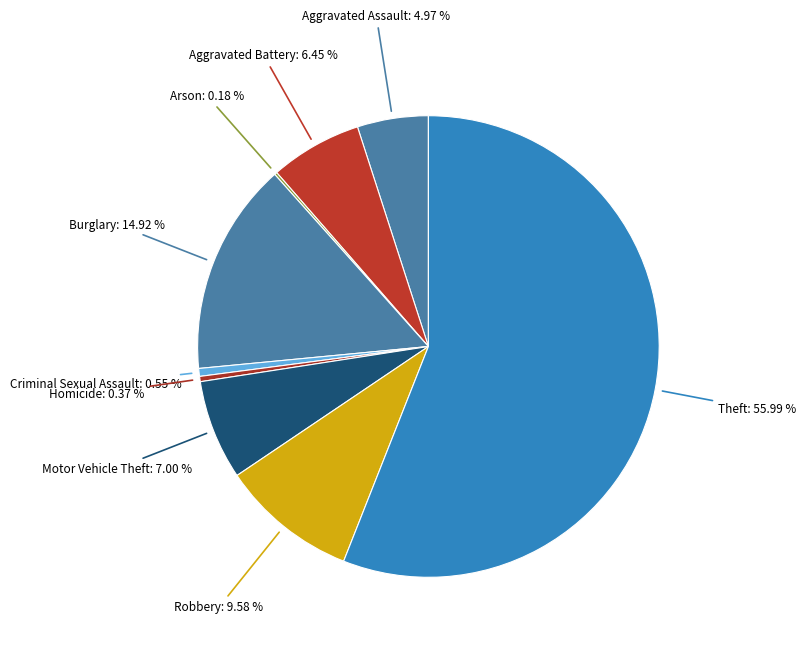

Which category has the biggest portion of the pie?

Theft